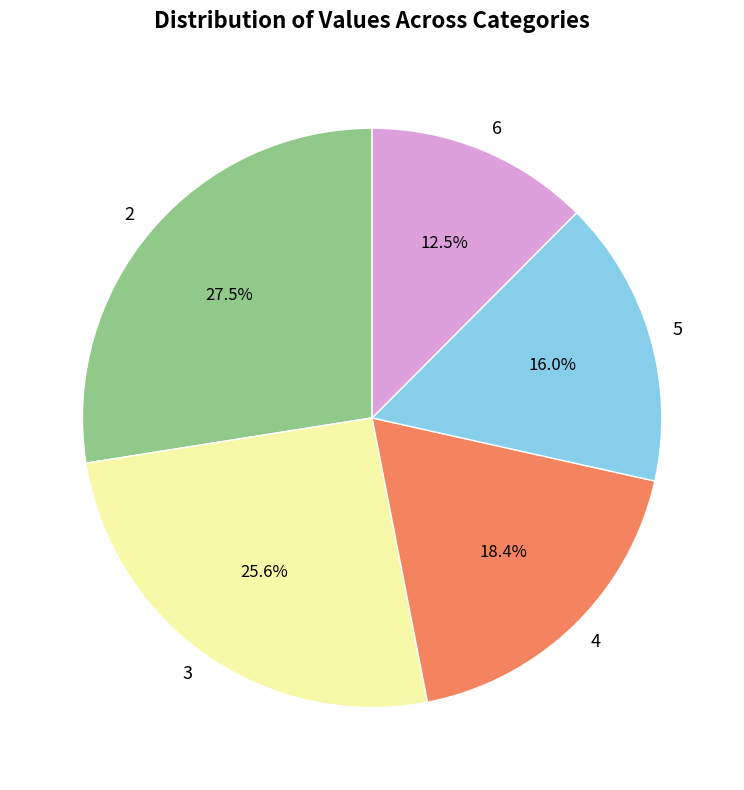

Approximately how many times larger is the value at 6 compared to 2?

0.5